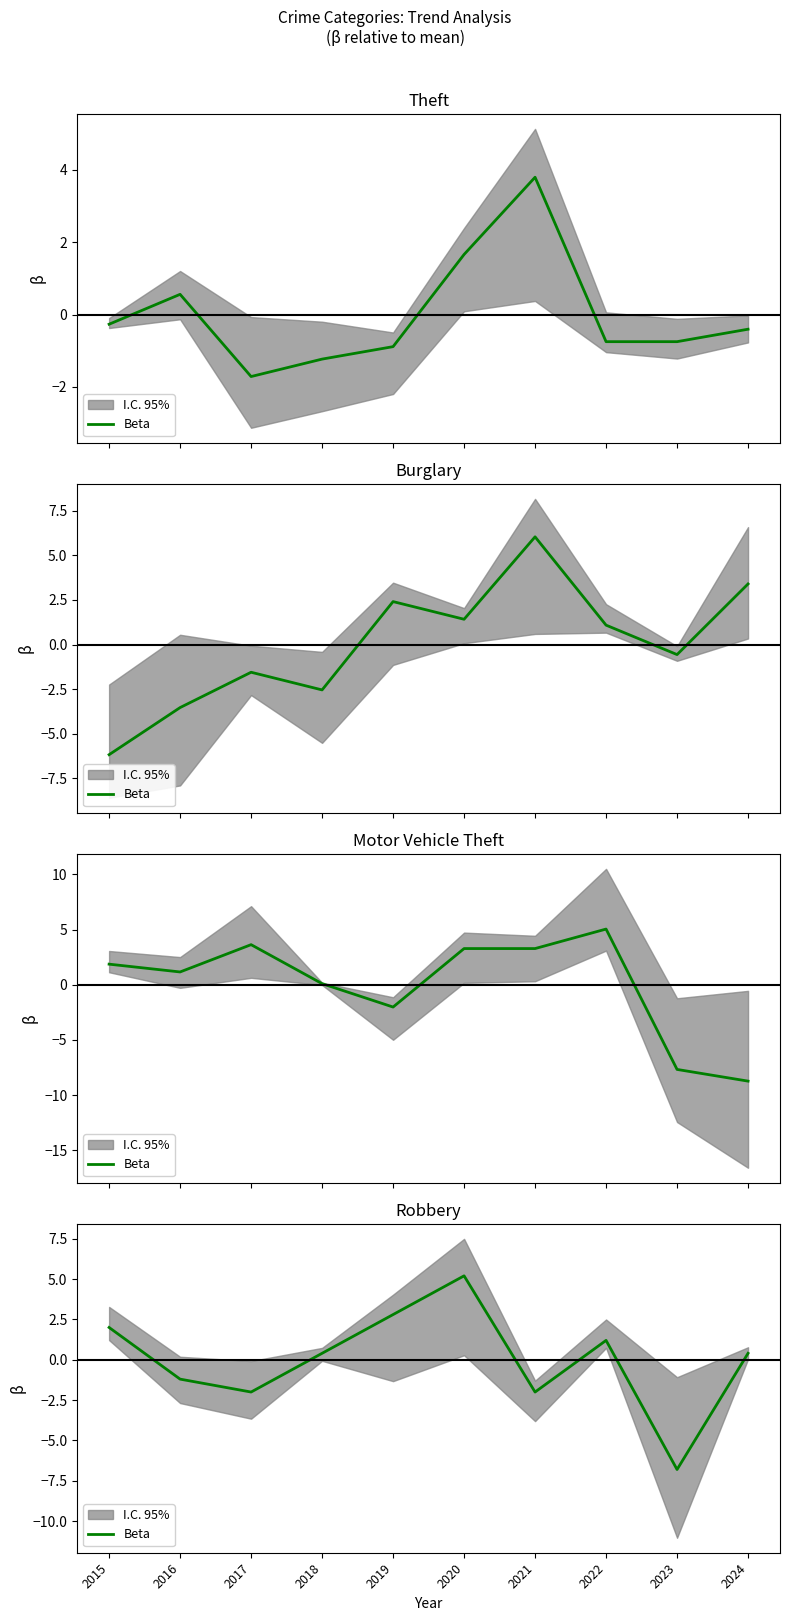

What is the value of the 5th point from the left?

2.8